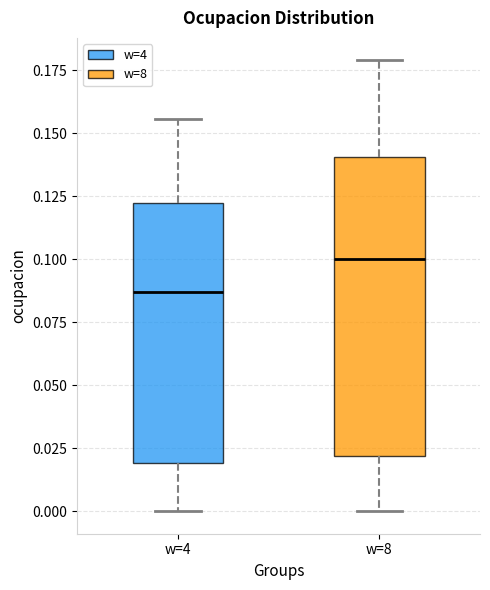

Reading left to right, read every box against the y-axis: the position of its median line, the range the box covers, and the ends of its whiskers. The values are not printed on the chart, so give them approximately, as read against the axis.

w=4: median 0.085, box 0.020 to 0.120, whiskers 0.000 to 0.155
w=8: median 0.100, box 0.020 to 0.140, whiskers 0.000 to 0.180